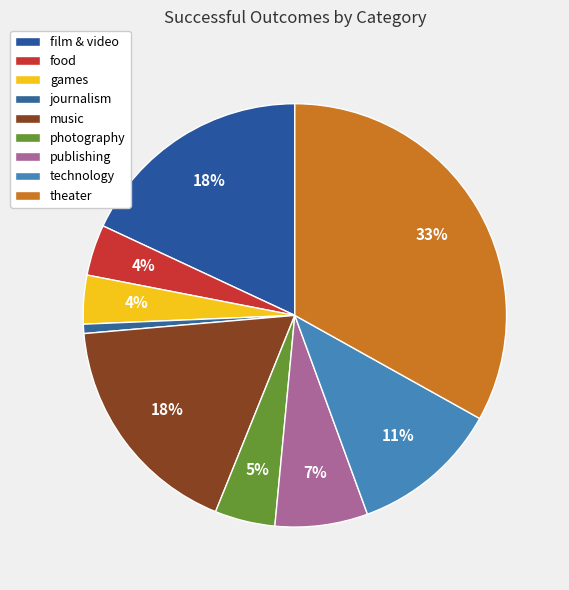

To the nearest percent, what percentage of the pie is technology?

11%